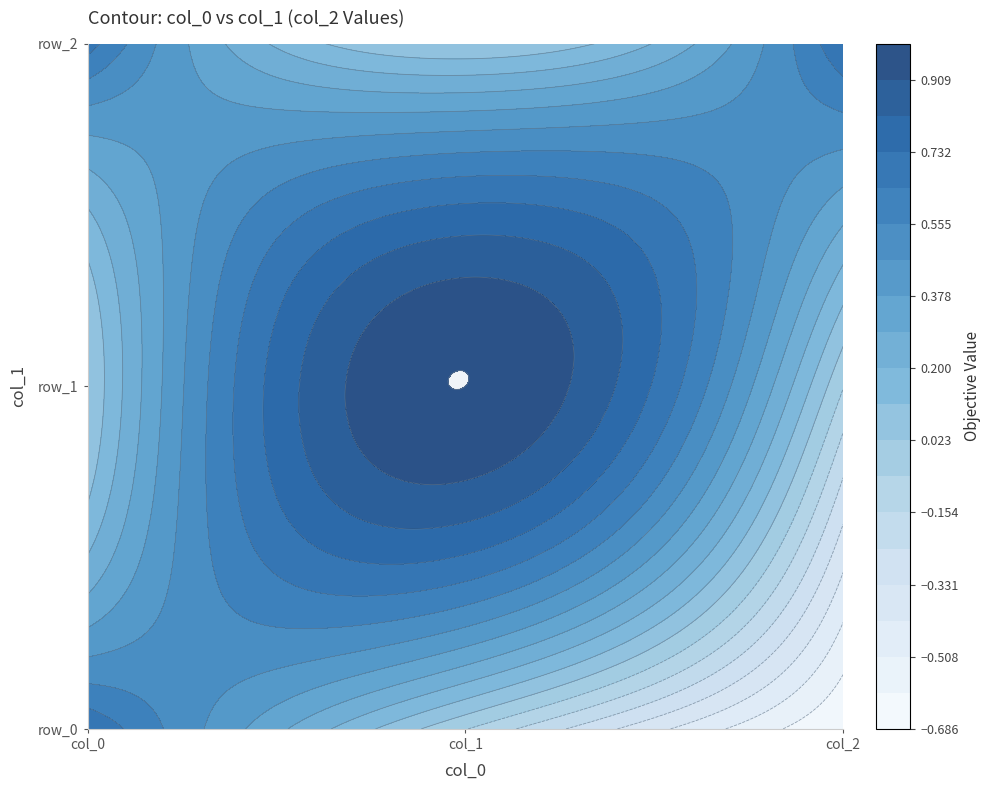

What is the average value of the row_1 series?

0.3